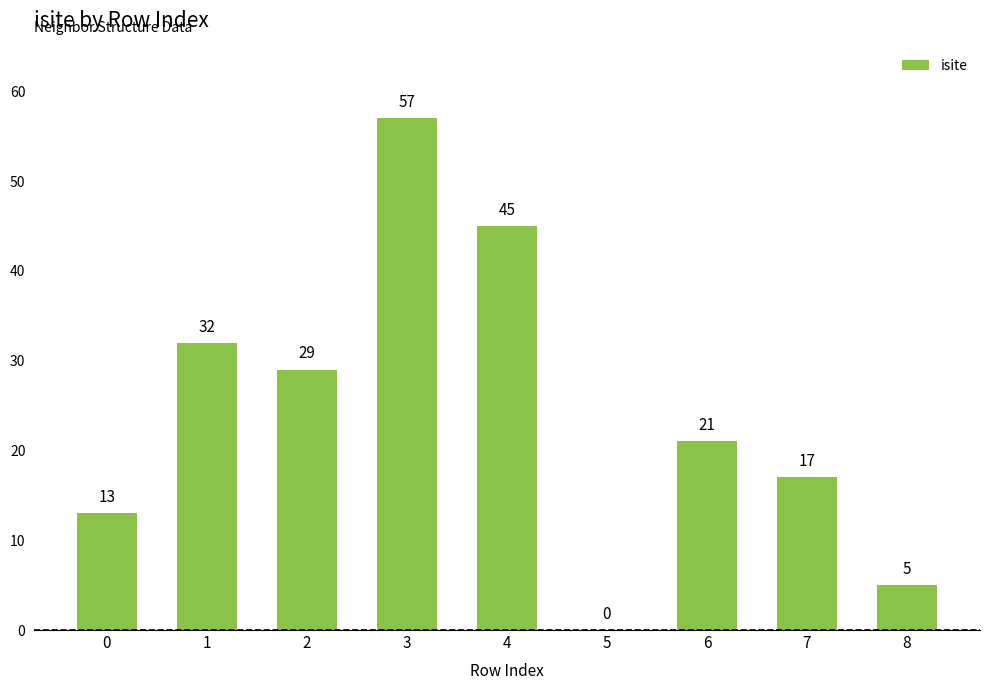

At which label does the data first exceed 21?

1